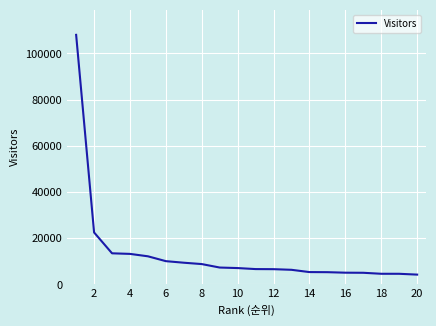

What is the difference between the second highest and second lowest values?

17895